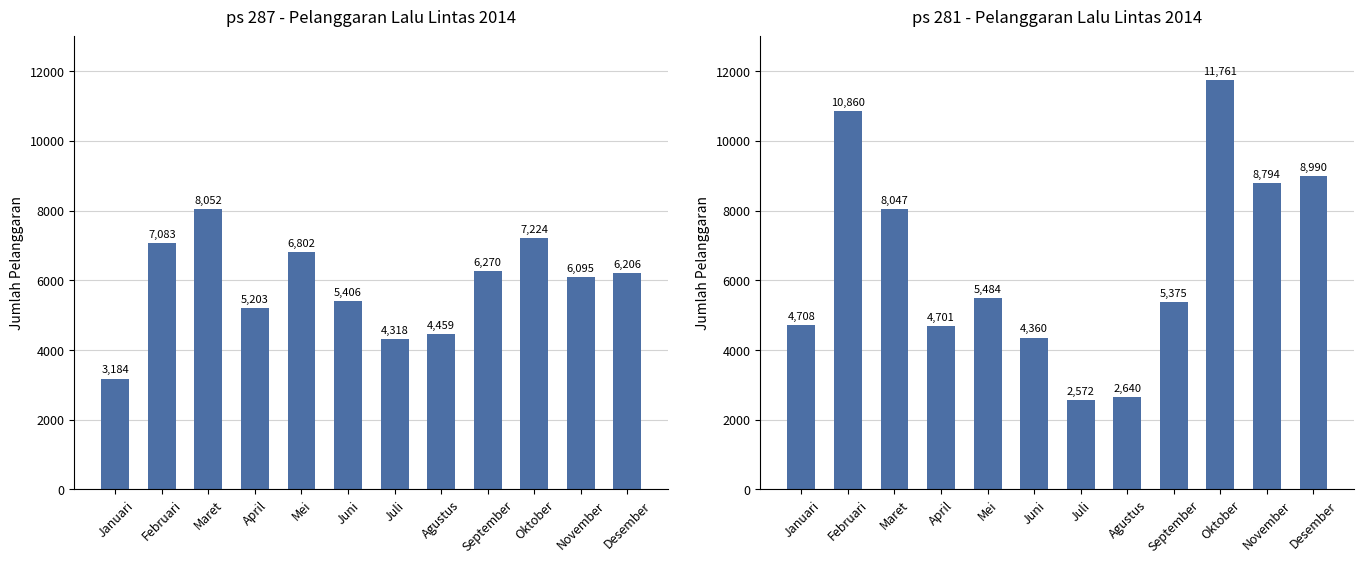

The value of ps 281 at Agustus is 1490. True or false?

False